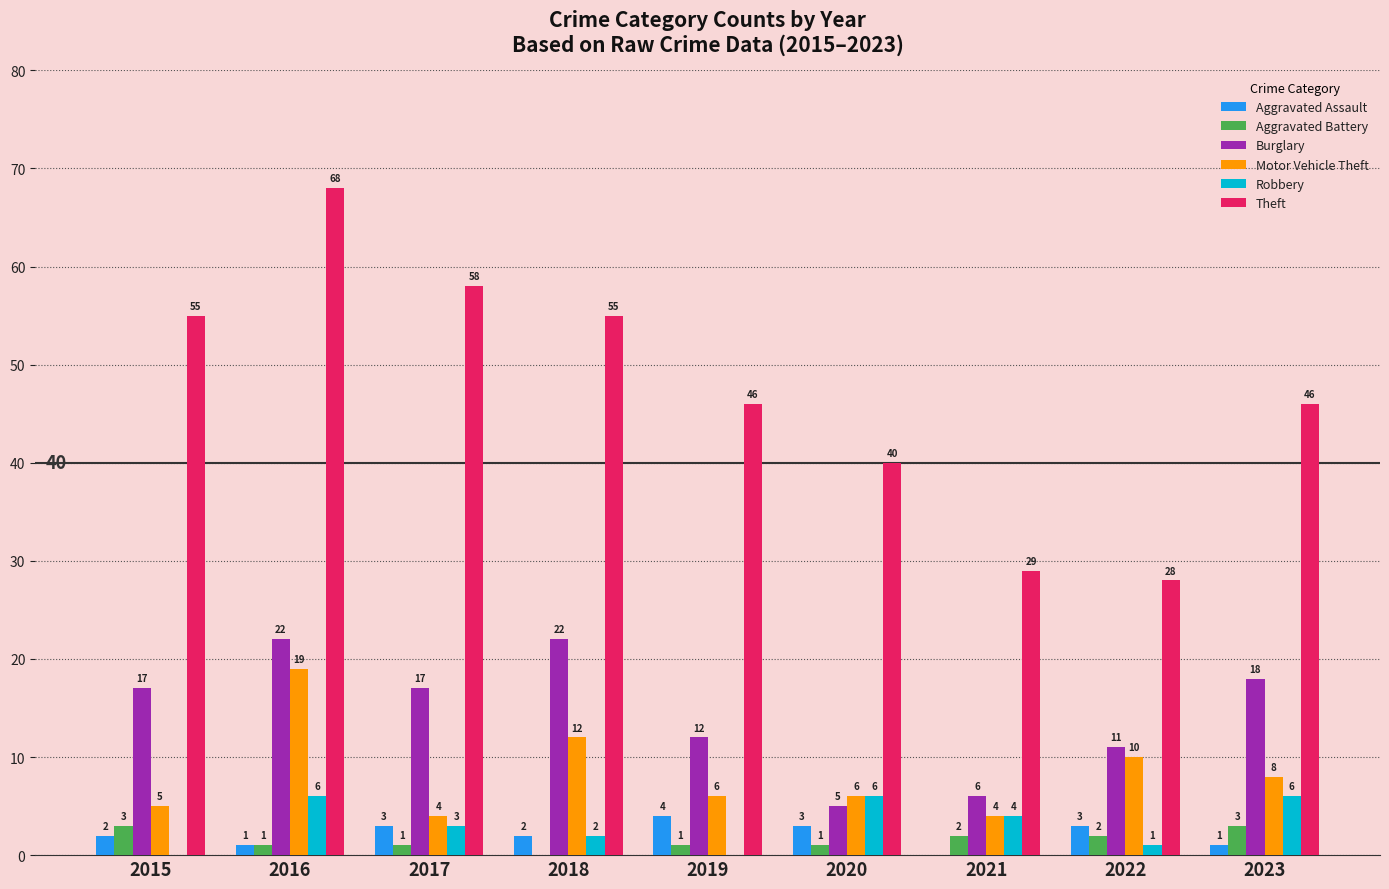

What is the spread (max minus min) of values at 2019?

46